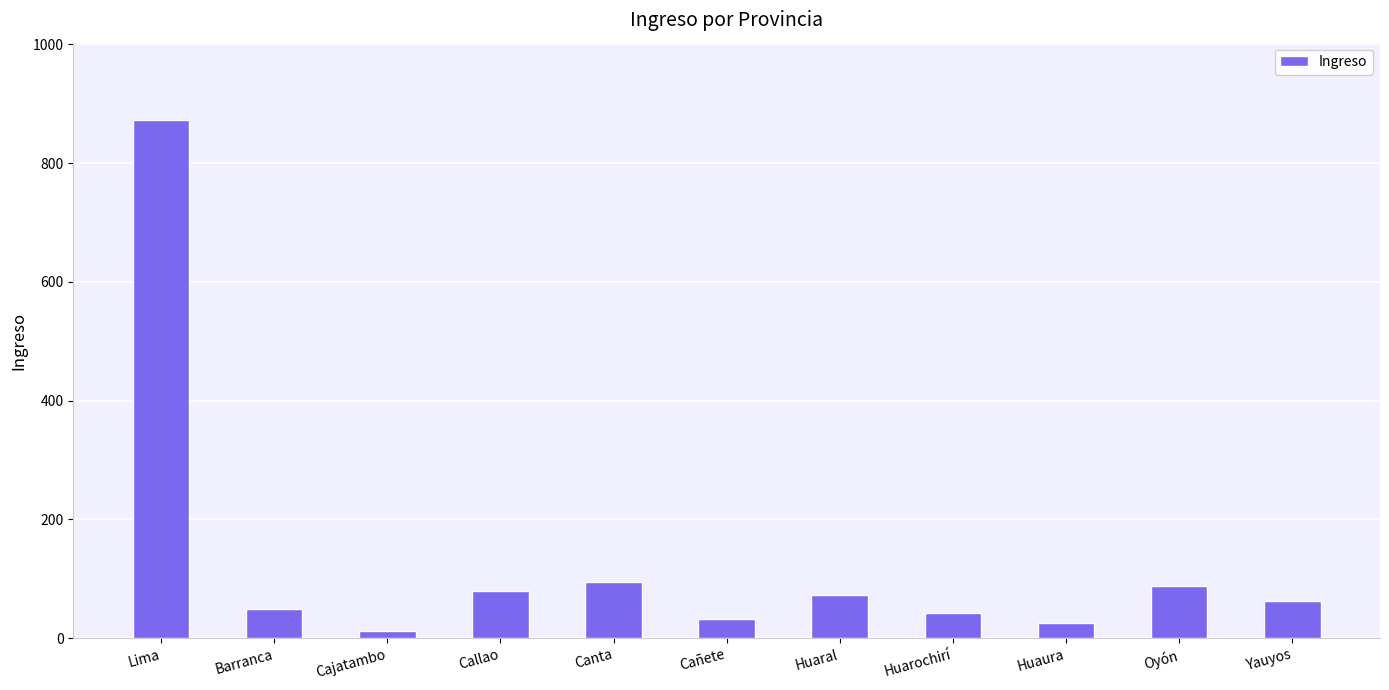

How many series are shown in this chart?

1